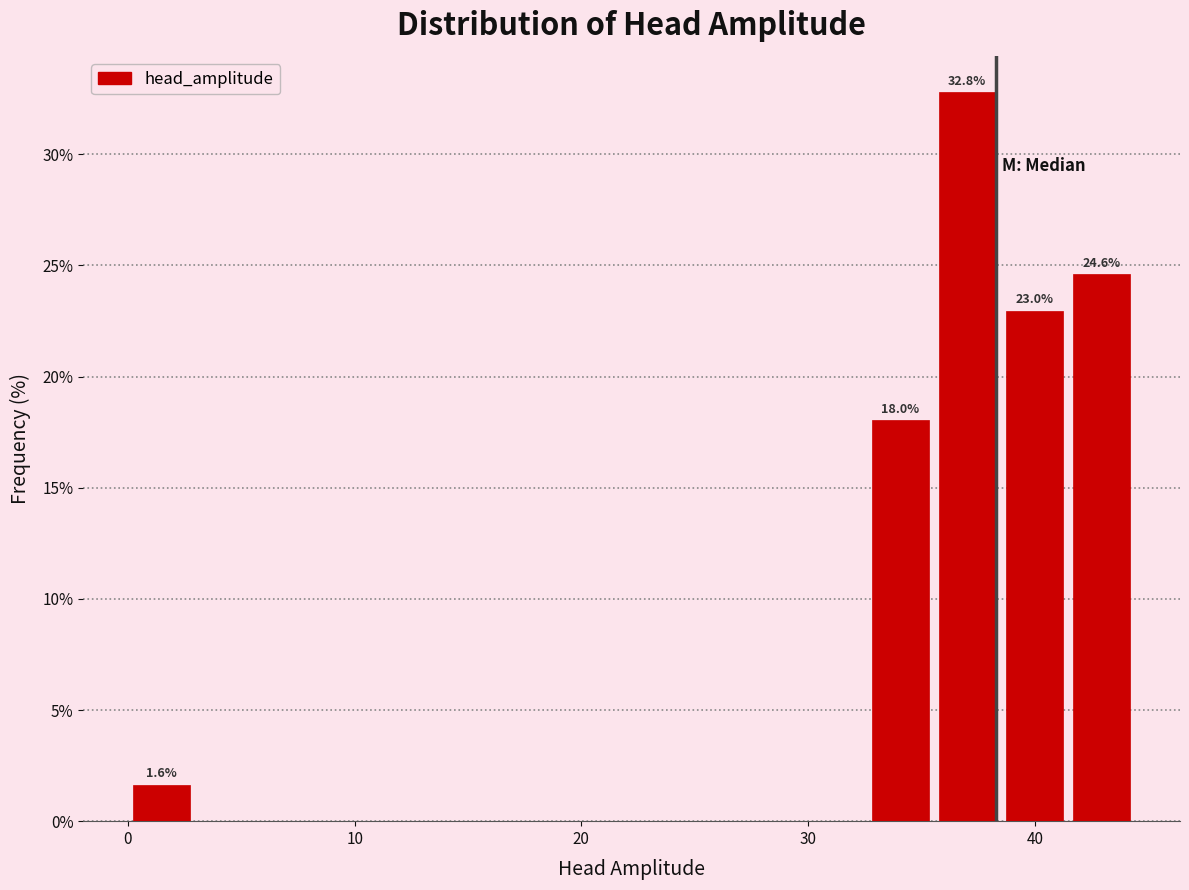

Around what value on the x-axis is the tallest bar? Give the approximate position of its centre, as read against the axis.

37